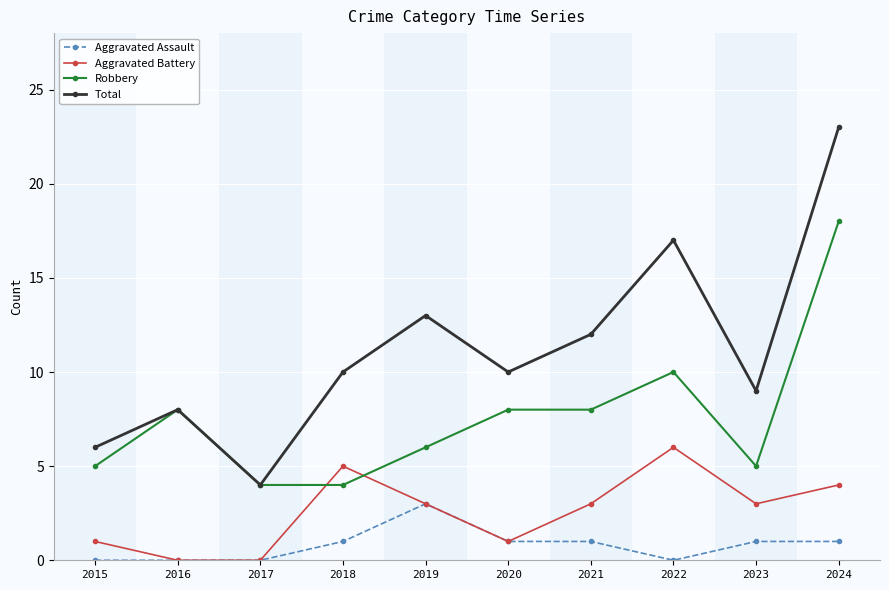

At which category is the sum across all series the highest?

2024